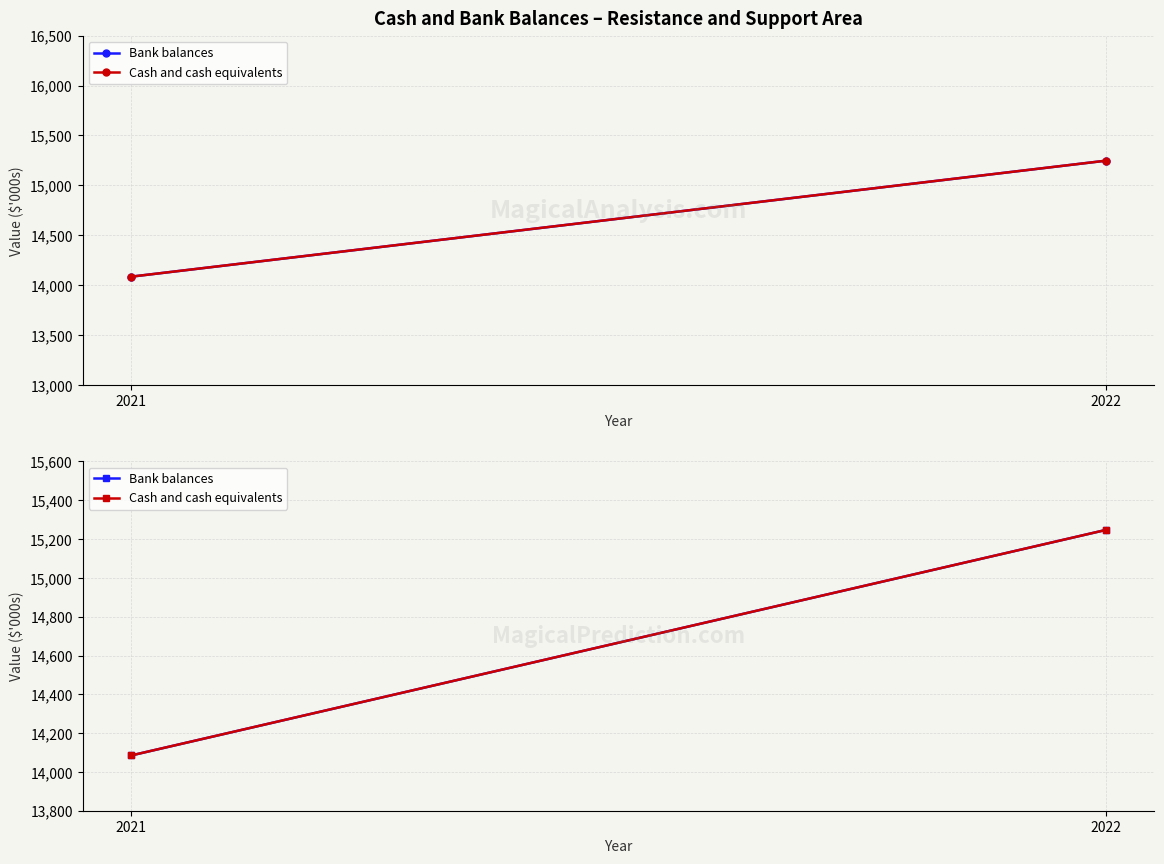

At which label does Cash and cash equivalents reach its peak?

2022